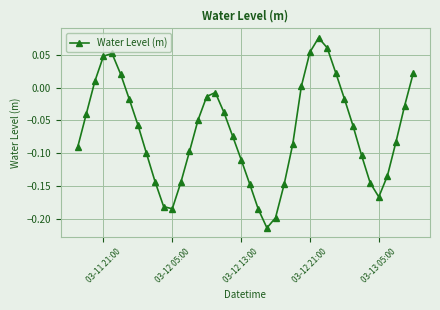

What is the difference between the second highest and second lowest values?

0.3